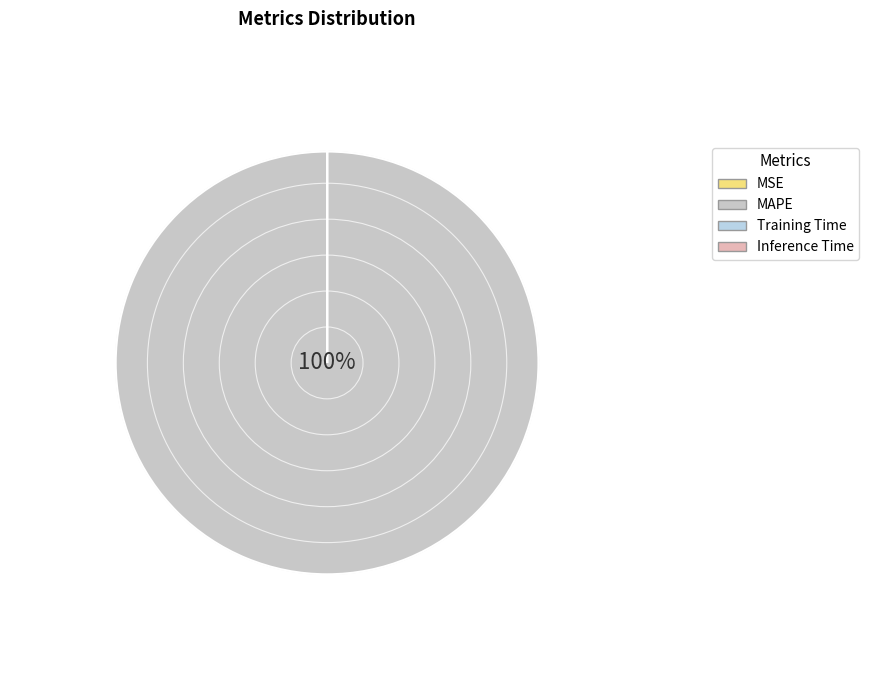

How many slices are in this pie chart?

4